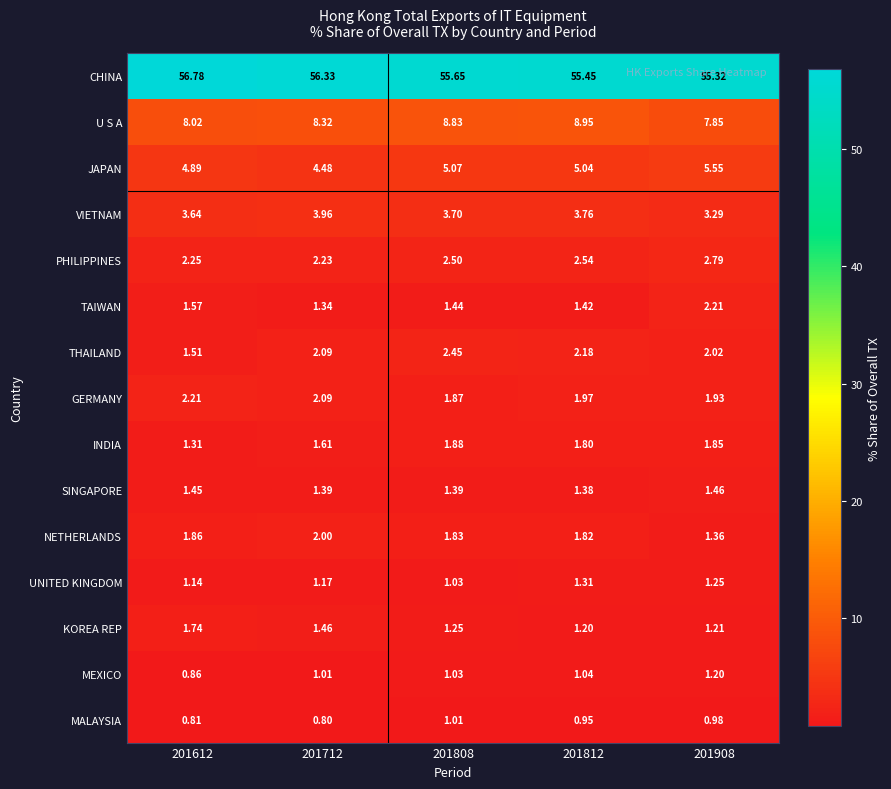

Which series has the largest range (max minus min)?

CHINA